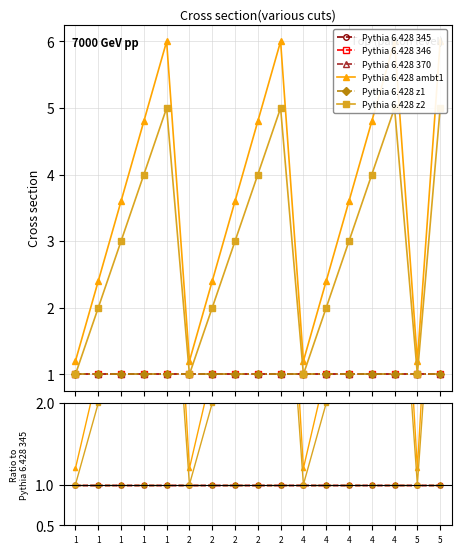

At which category does the chart reach its minimum across all series?

1